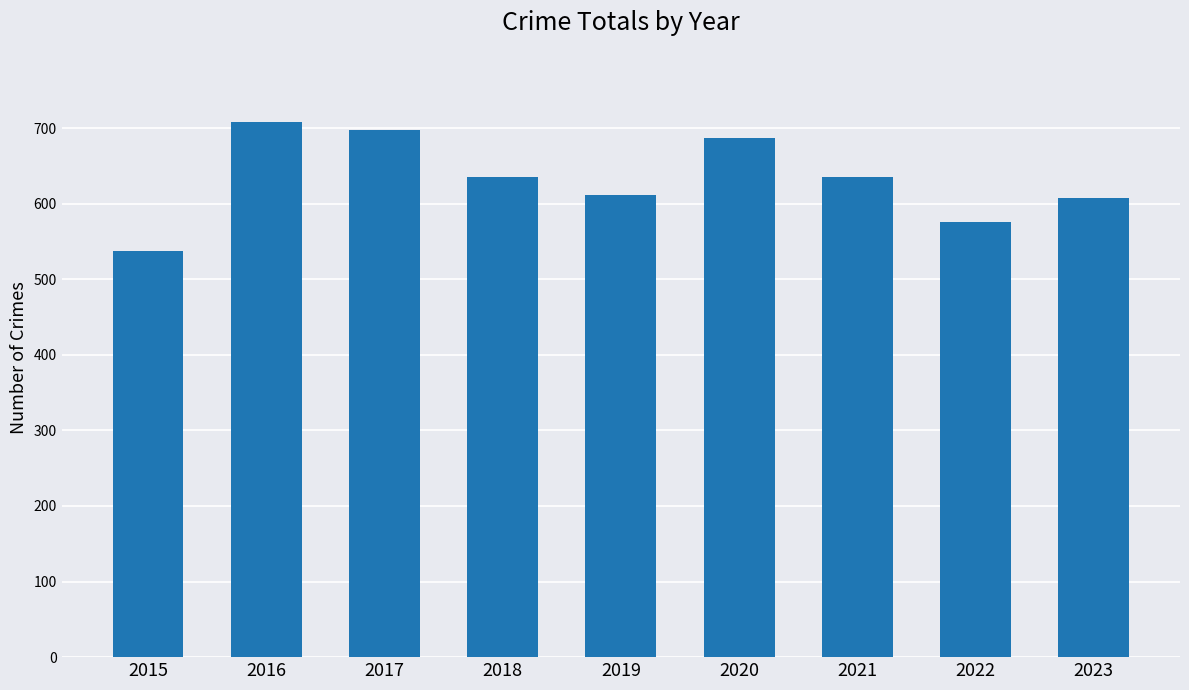

What is the difference between the maximum and minimum values?

171